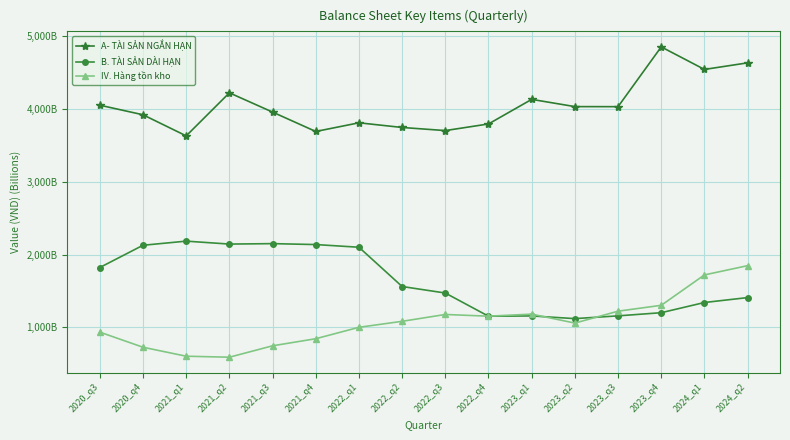

What is the label of the 7th point from the left?

2022_q1